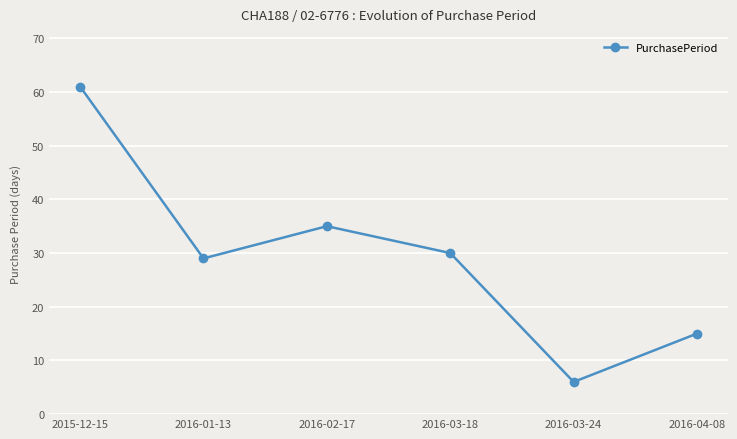

Reading right to left, transcribe all the data shown in this chart.

2016-04-08=15	2016-03-24=6	2016-03-18=30	2016-02-17=35	2016-01-13=29	2015-12-15=61